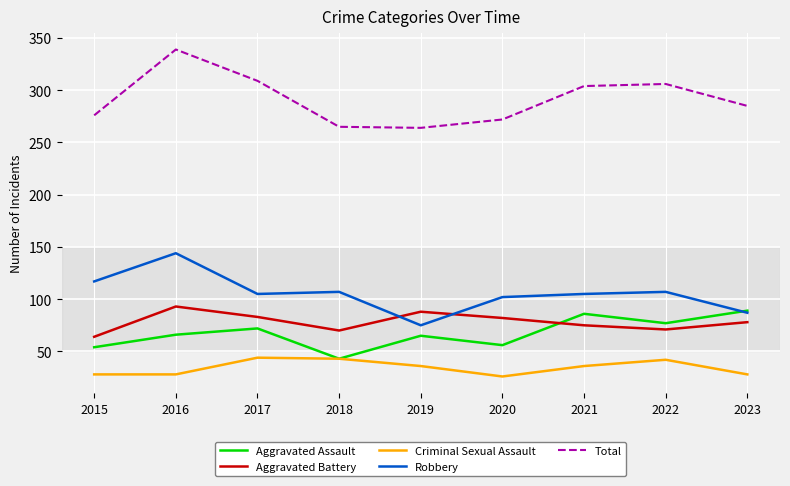

What value does the Criminal Sexual Assault series have at 2022?

42